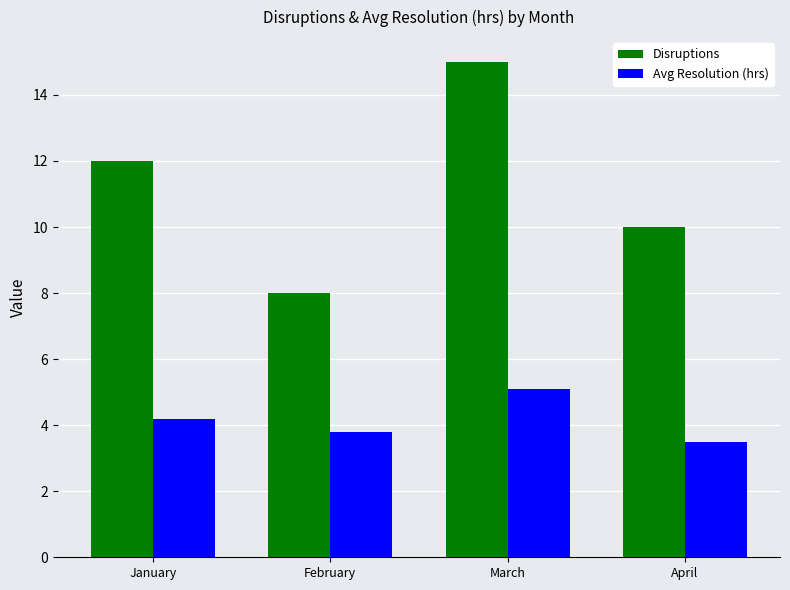

Is it true that Disruptions equals 10.0 at April?

True